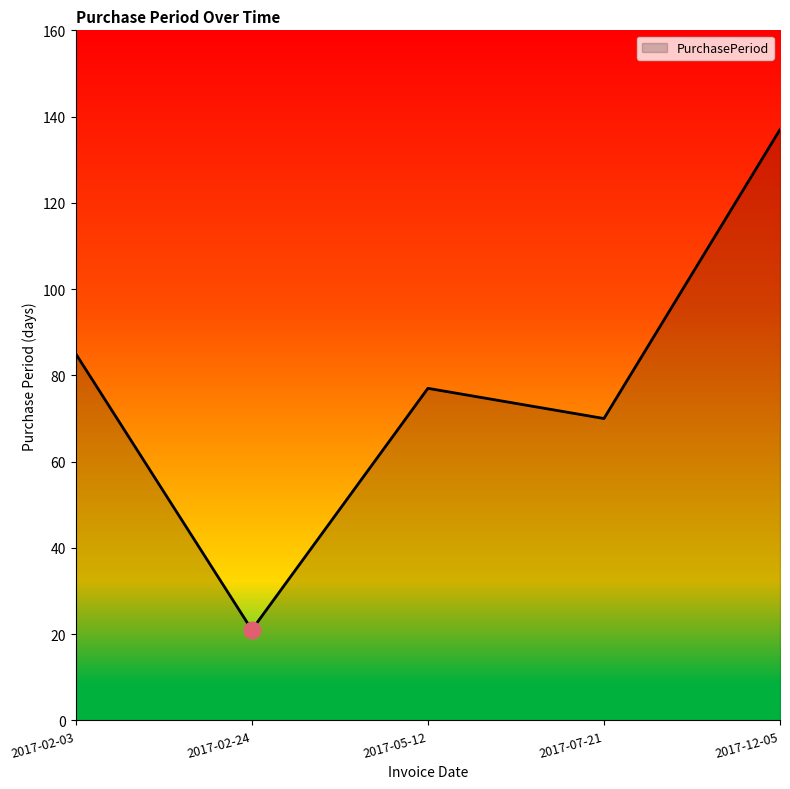

Where is the data nearest to the value 79?

2017-05-12